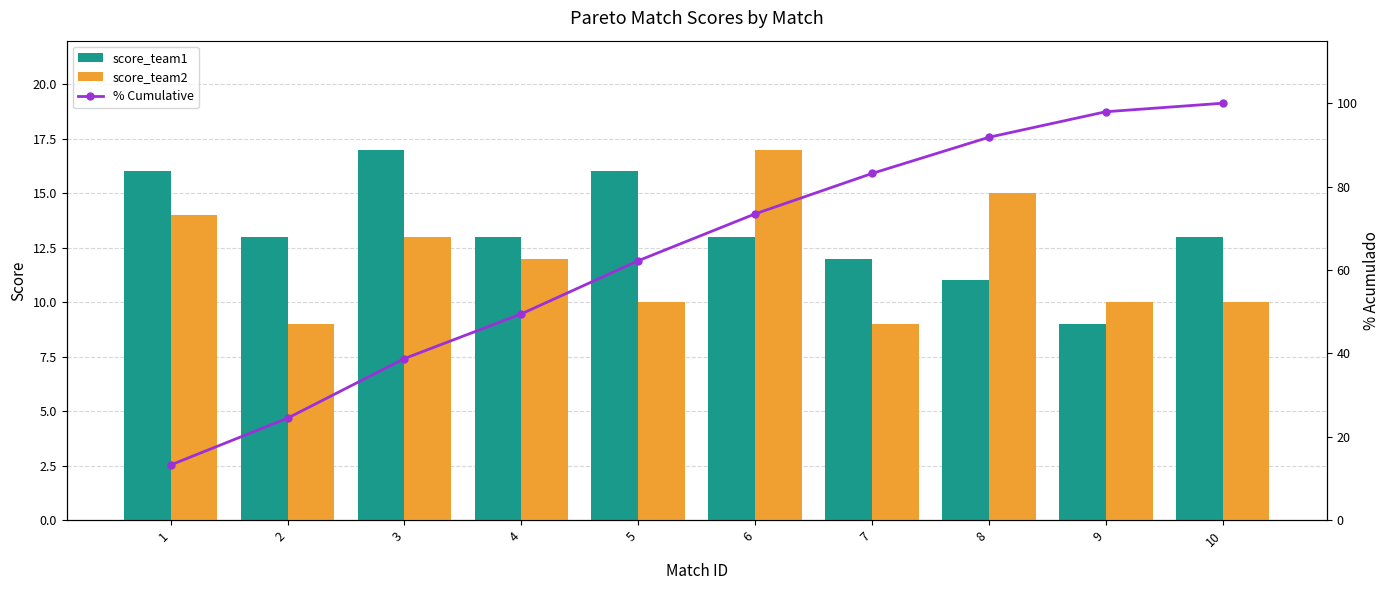

What are all the series names shown in the legend?

score_team1, score_team2, % Cumulative